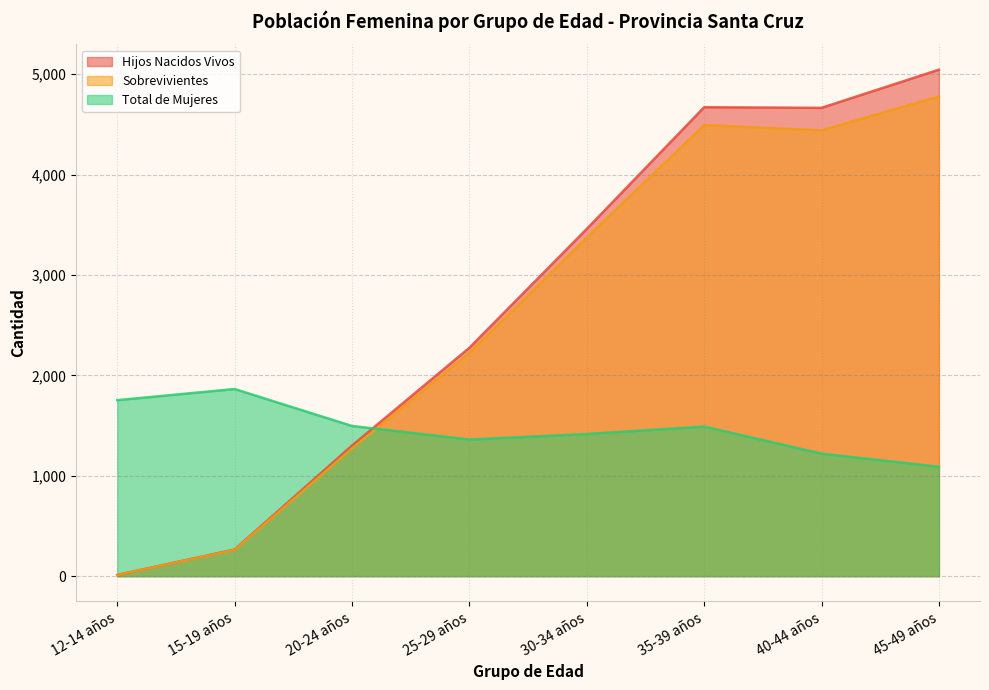

Reading left to right, transcribe all the data shown in this chart.

Total de Mujeres: 1753	1864	1496	1361	1416	1490	1220	1090
Hijos Nacidos Vivos: 12	265	1301	2275	3459	4671	4665	5045
Sobrevivientes: 11	261	1271	2224	3372	4493	4441	4779